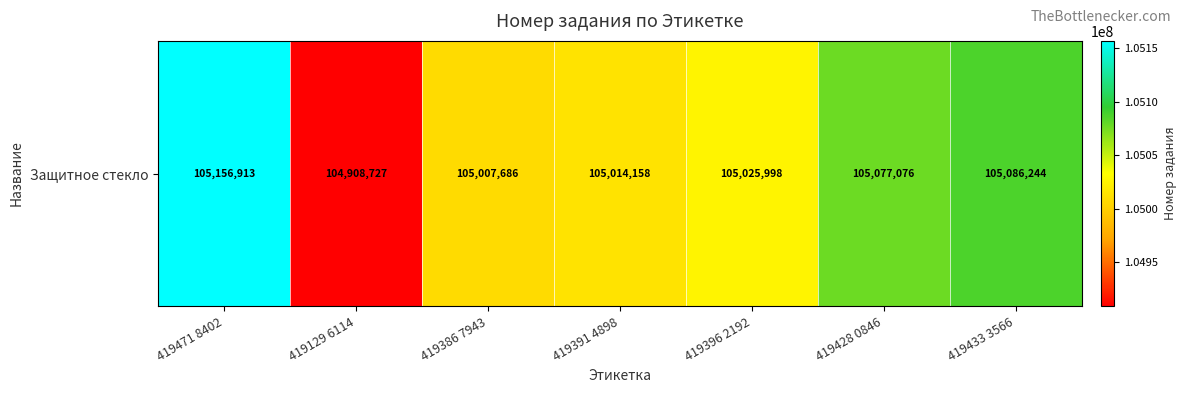

What is the minimum value shown in the chart?

104908727